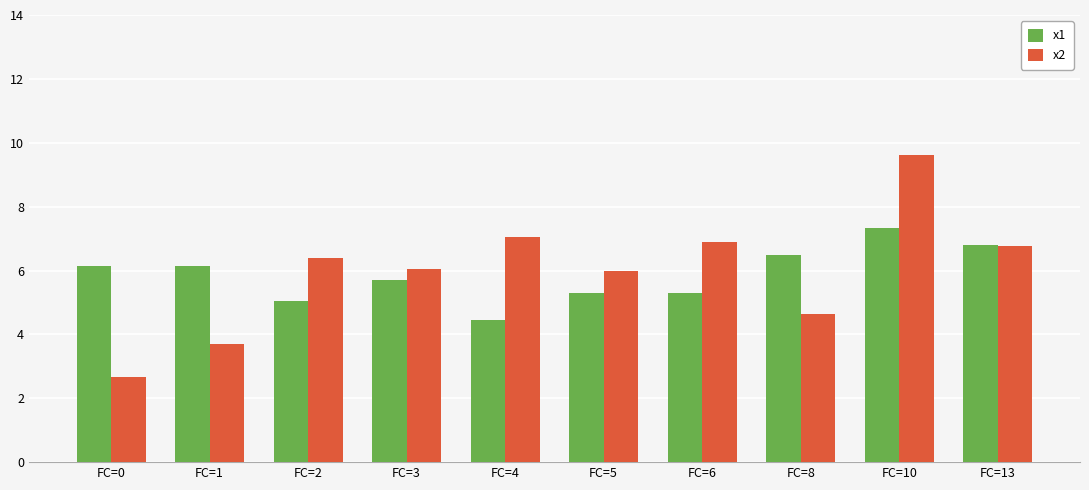

What are all the series names shown in the legend?

x1, x2